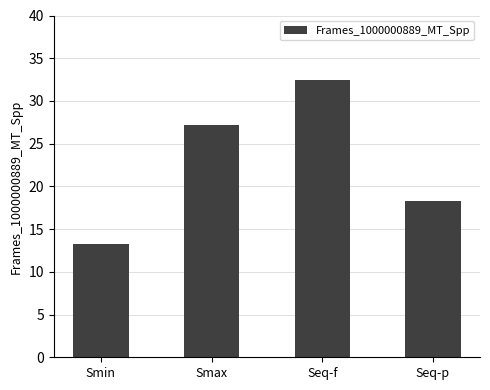

Reading left to right, list all the values displayed in this chart.

13.3	27.2	32.5	18.3